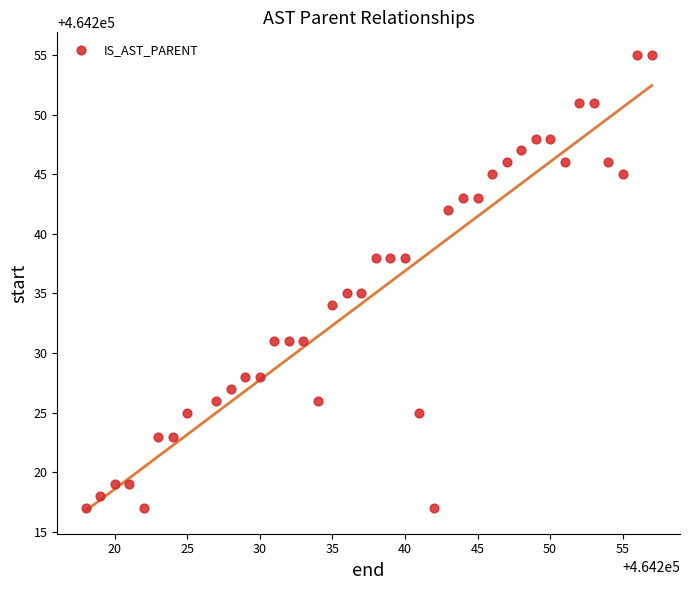

What is the range of X values (max minus min)?

39